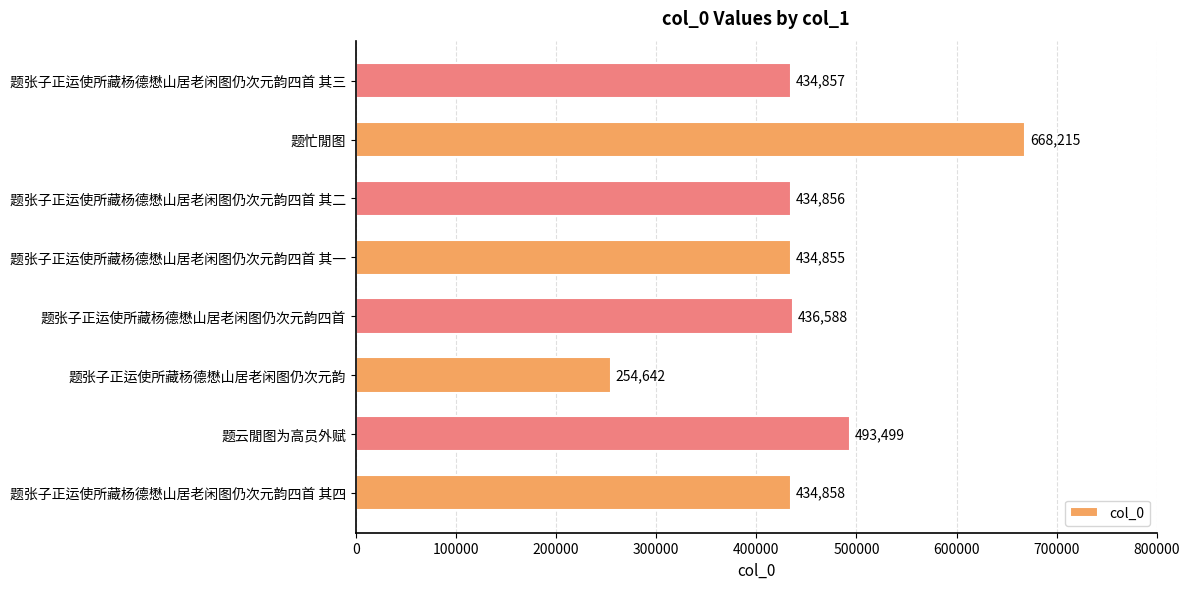

What is the minimum value shown in the chart?

254642